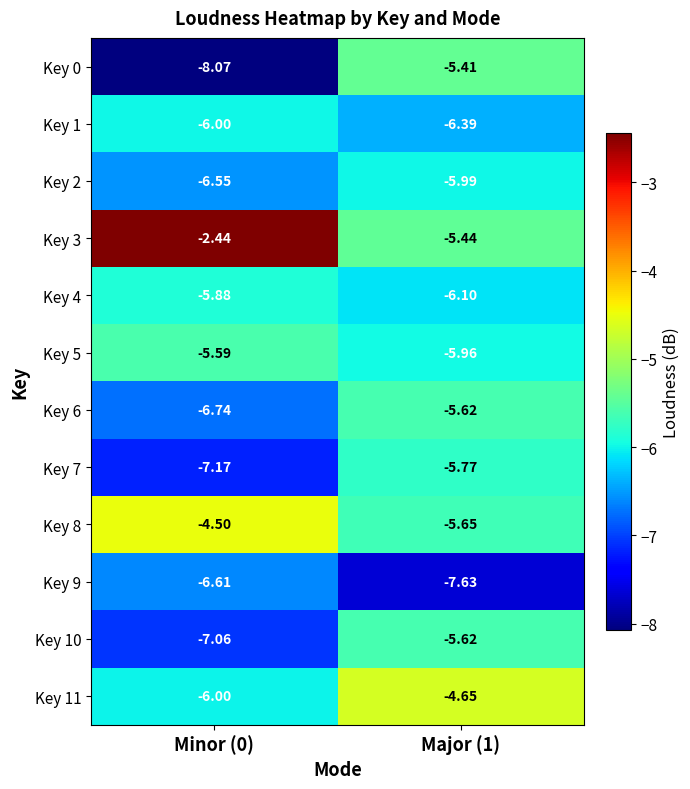

Is the value of Key 8 at Major (1) greater than the value of Key 4 at Minor (0)?

Yes